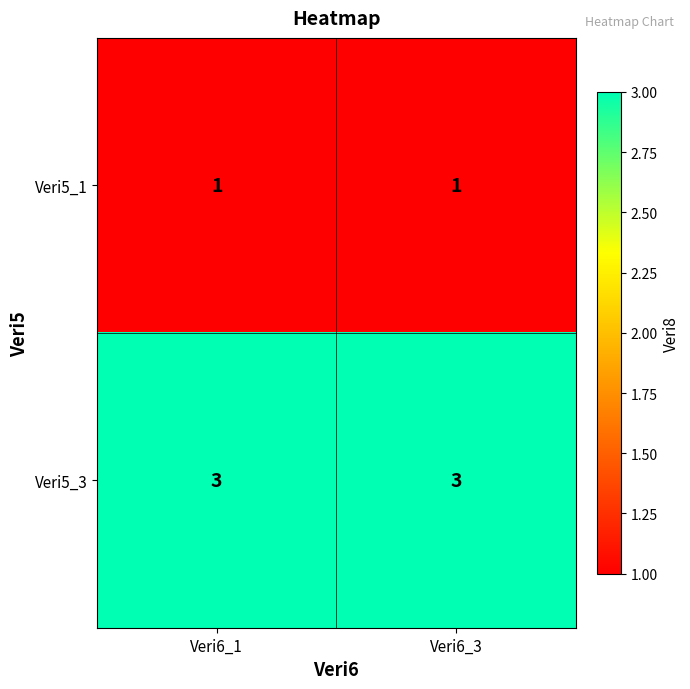

How many data points does each series have?

2